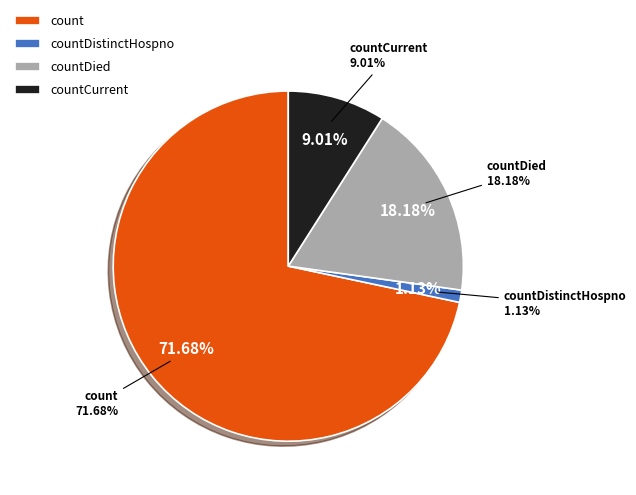

What is the largest slice in the pie chart?

count